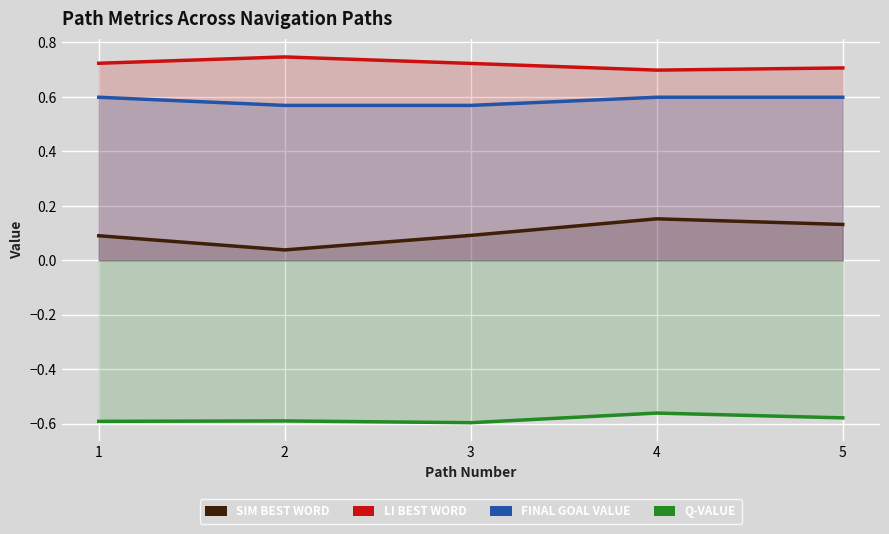

What is the sum of the SIM BEST WORD values at 5 and 3?

0.2